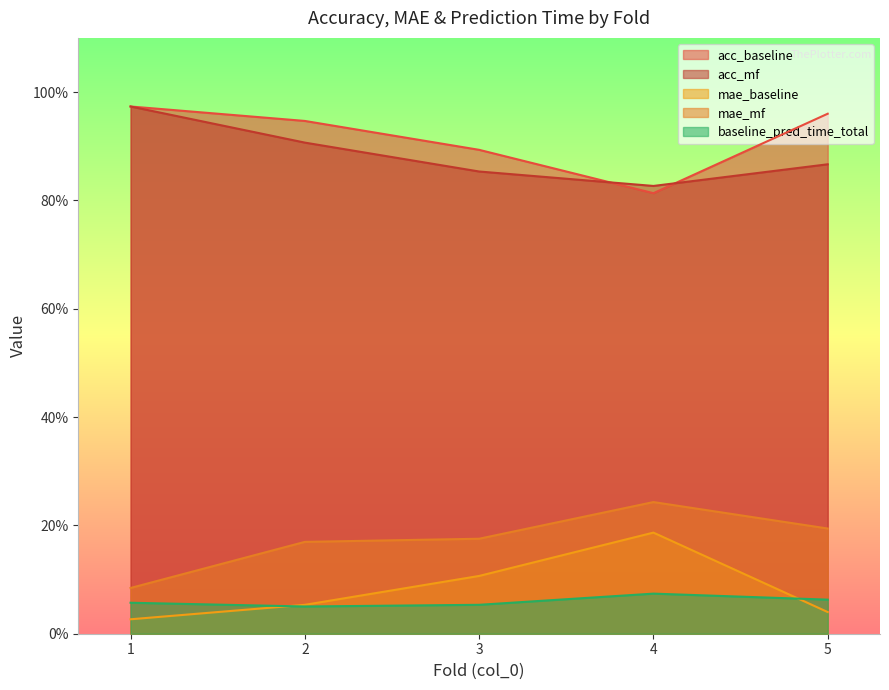

Count the number of data series in this chart.

5